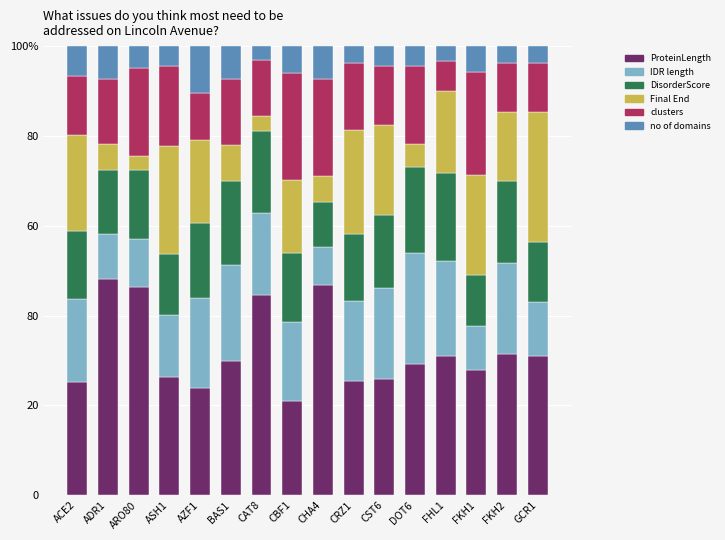

True or false: ProteinLength has a value of 35.9 at CRZ1.

False